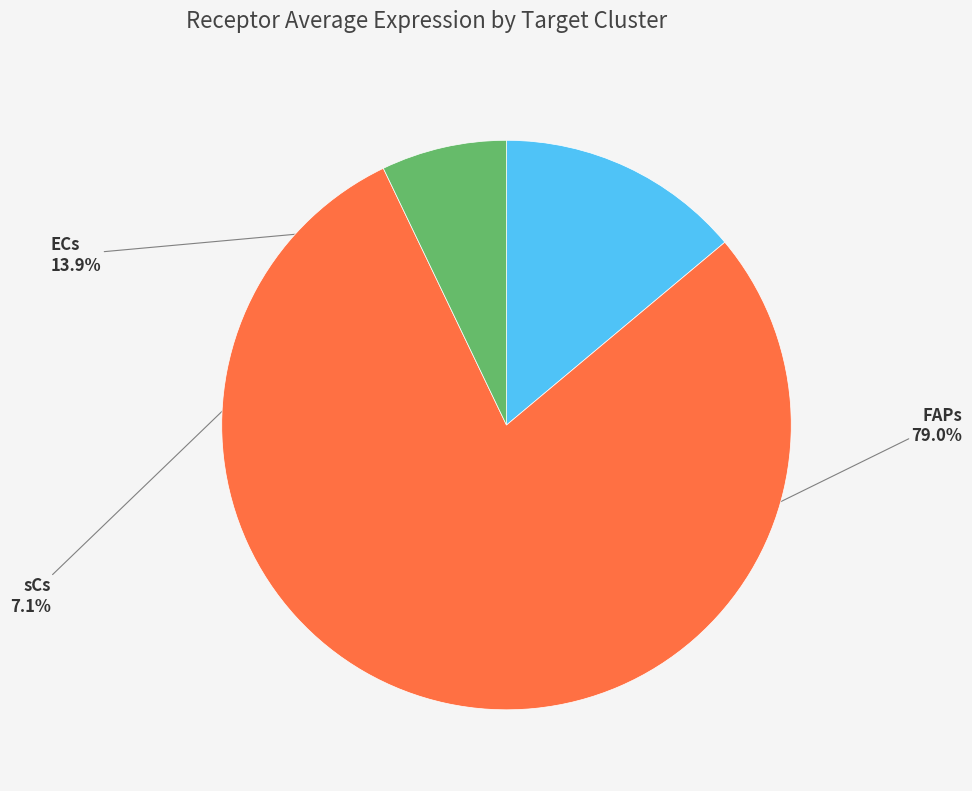

Is there any slice that represents more than half of the pie?

Yes